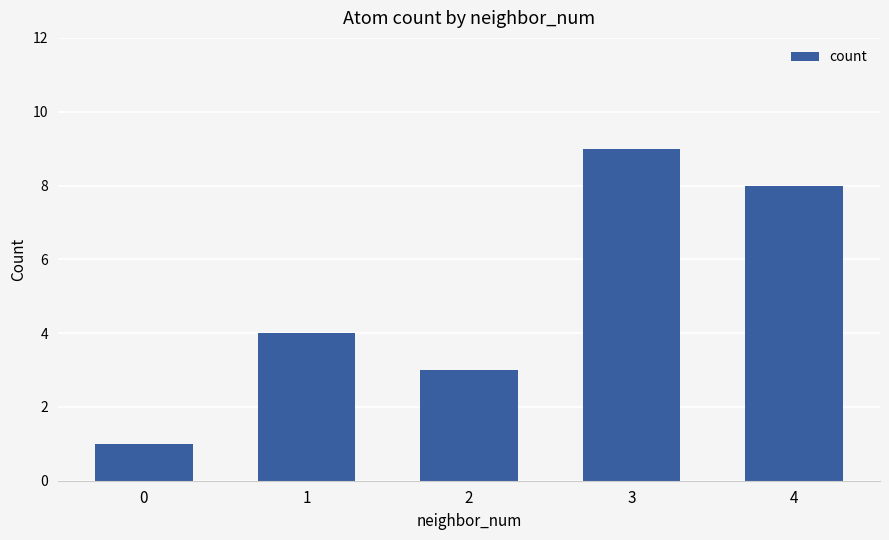

True or false: the data shows 3 at 2.

True